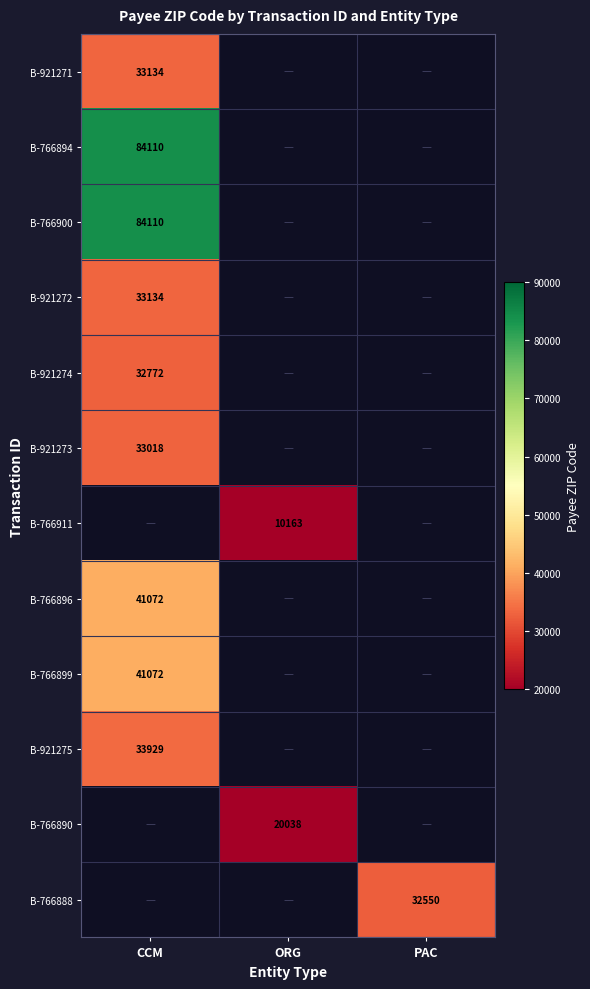

How many data points does each series have?

3